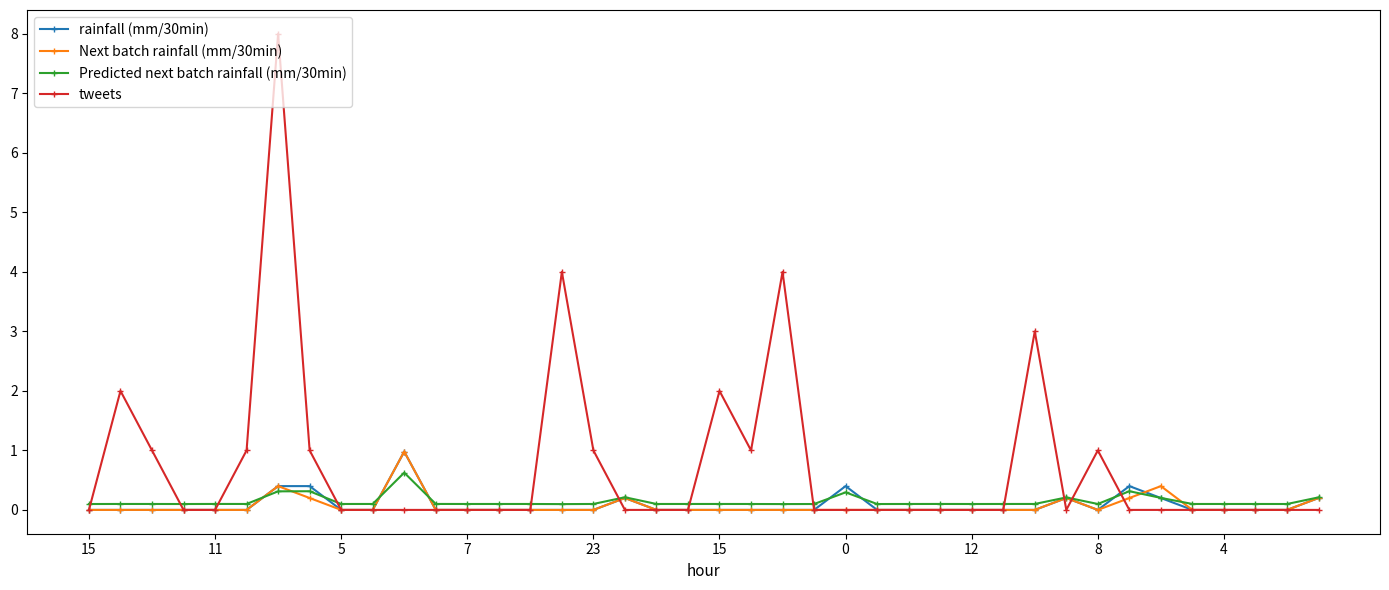

True or false: tweets has more than 1 interior local peaks.

True